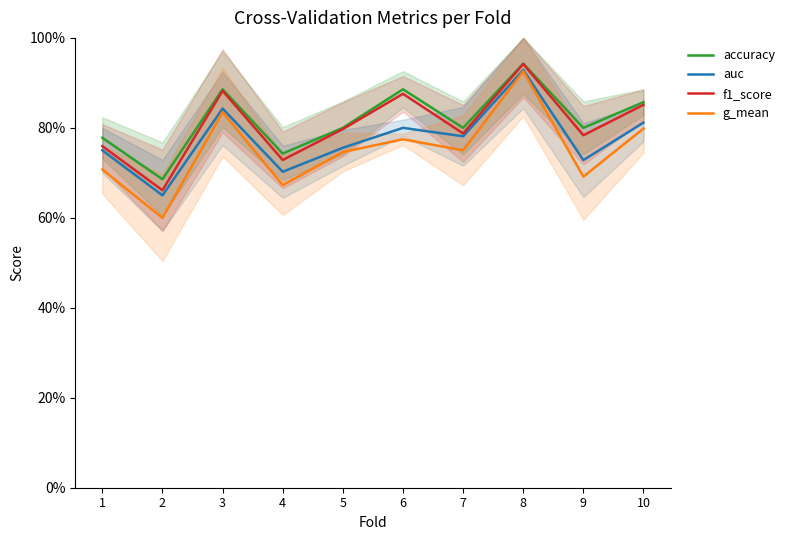

What is the average value of the g_mean series?

0.8